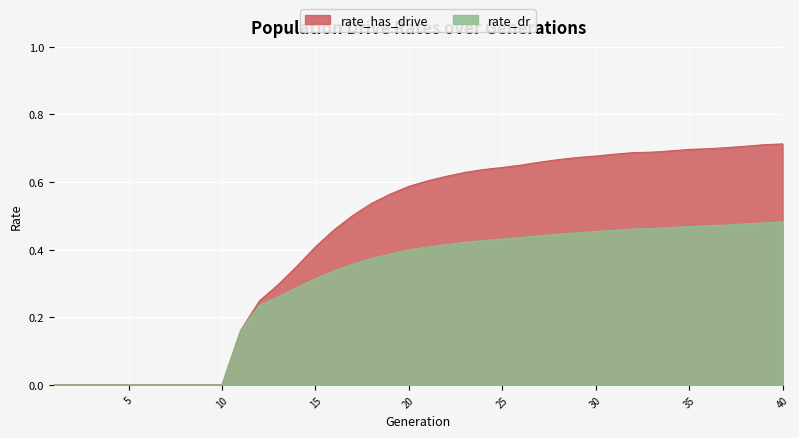

How many lines are shown in the chart?

2